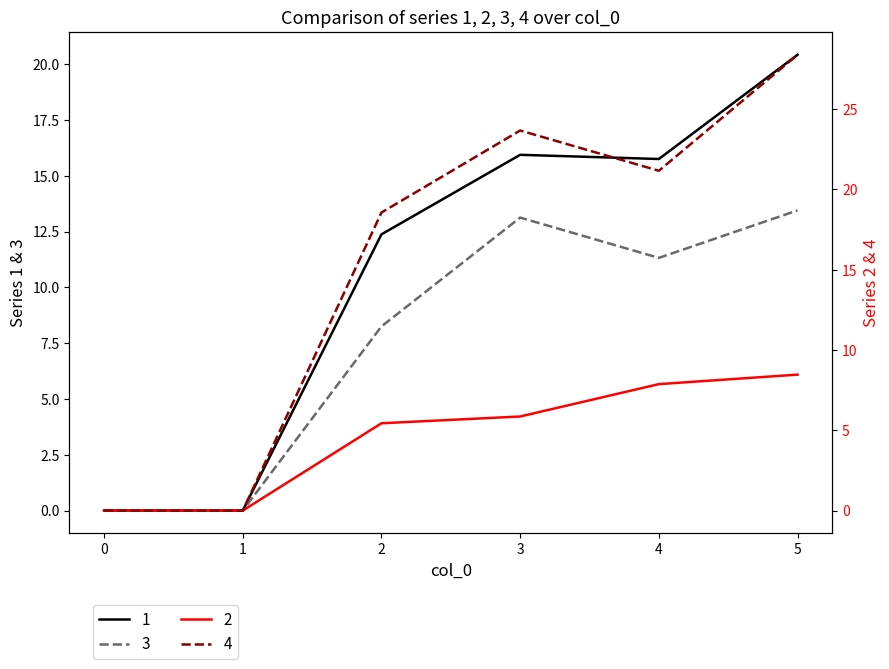

Count the number of data series in this chart.

4